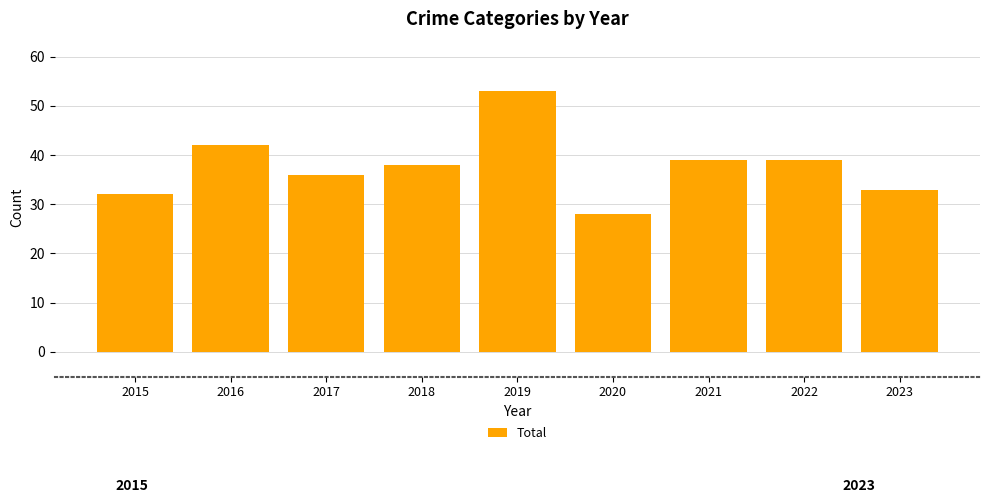

Reading right to left, extract all data points from this chart.

2023=33	2022=39	2021=39	2020=28	2019=53	2018=38	2017=36	2016=42	2015=32